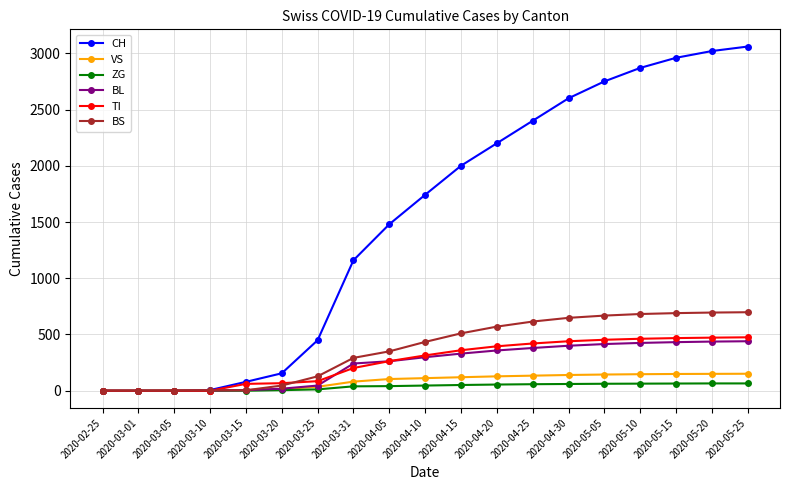

Which series has the largest range (max minus min)?

CH